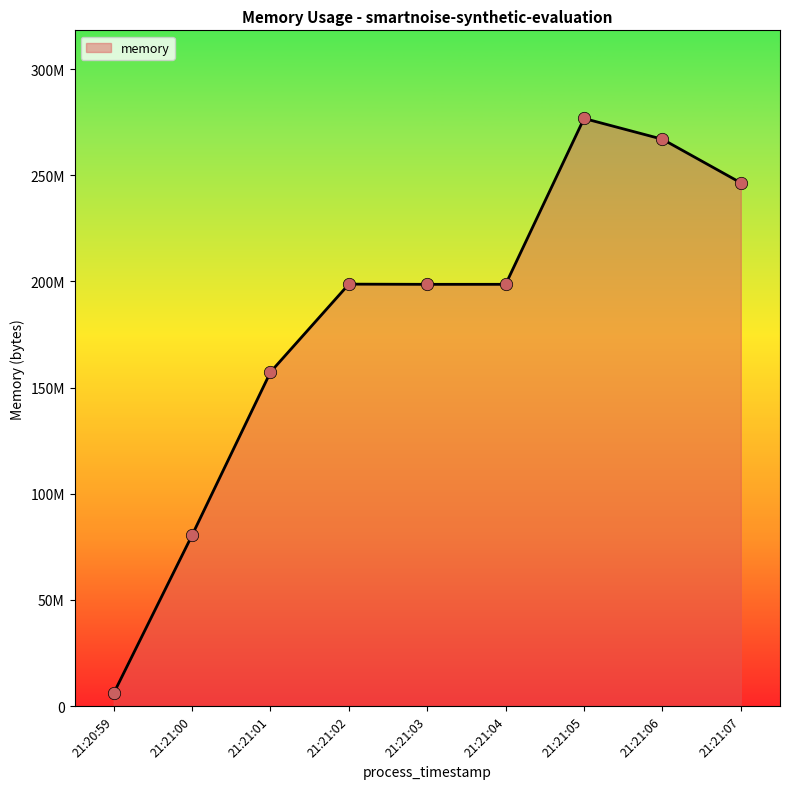

Which has a higher value, 21:21:01 or 21:21:02?

21:21:02